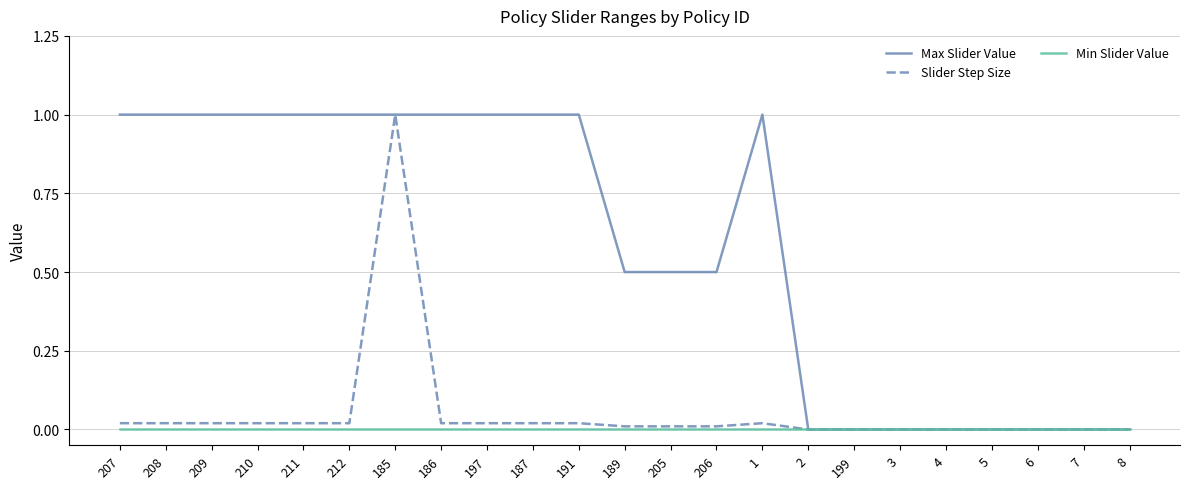

The value of Max Slider Value at 199 is 0.0. True or false?

True